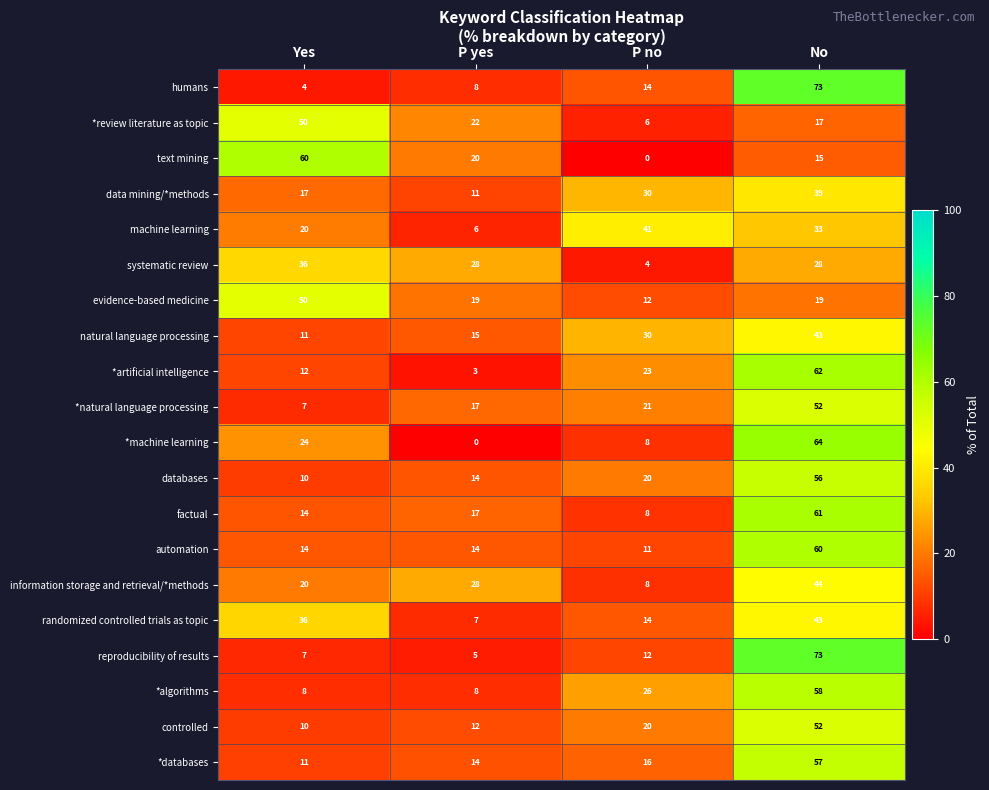

Where is databases nearest to the value 33?

P no